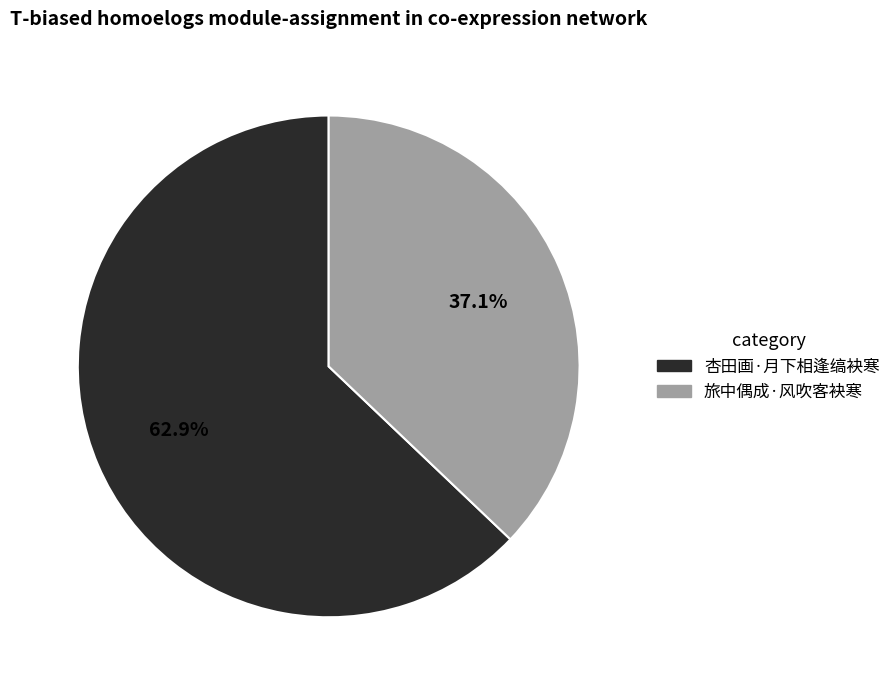

Rank the categories by value from highest to lowest.

杏田画·月下相逢缟袂寒, 旅中偶成·风吹客袂寒